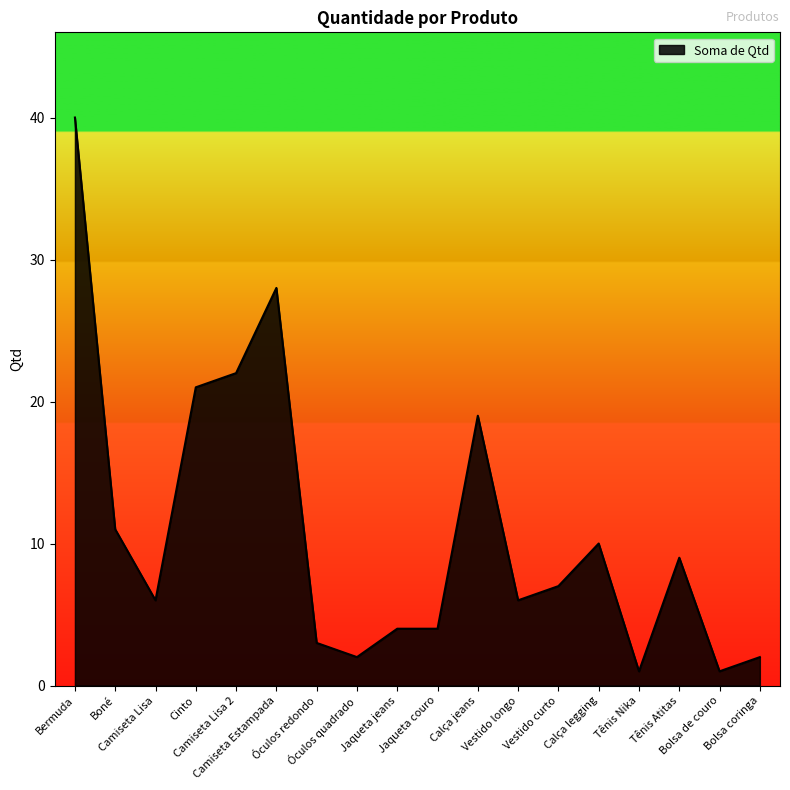

Reading left to right, transcribe all the data shown in this chart.

40	11	6	21	22	28	3	2	4	4	19	6	7	10	1	9	1	2